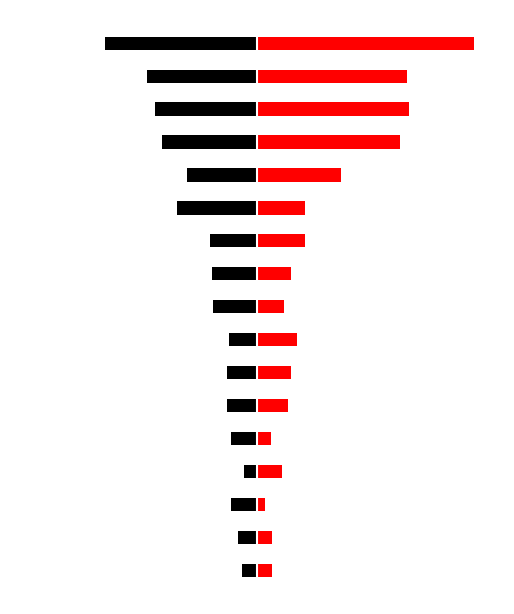

What is the average value of the 2015 series?

29